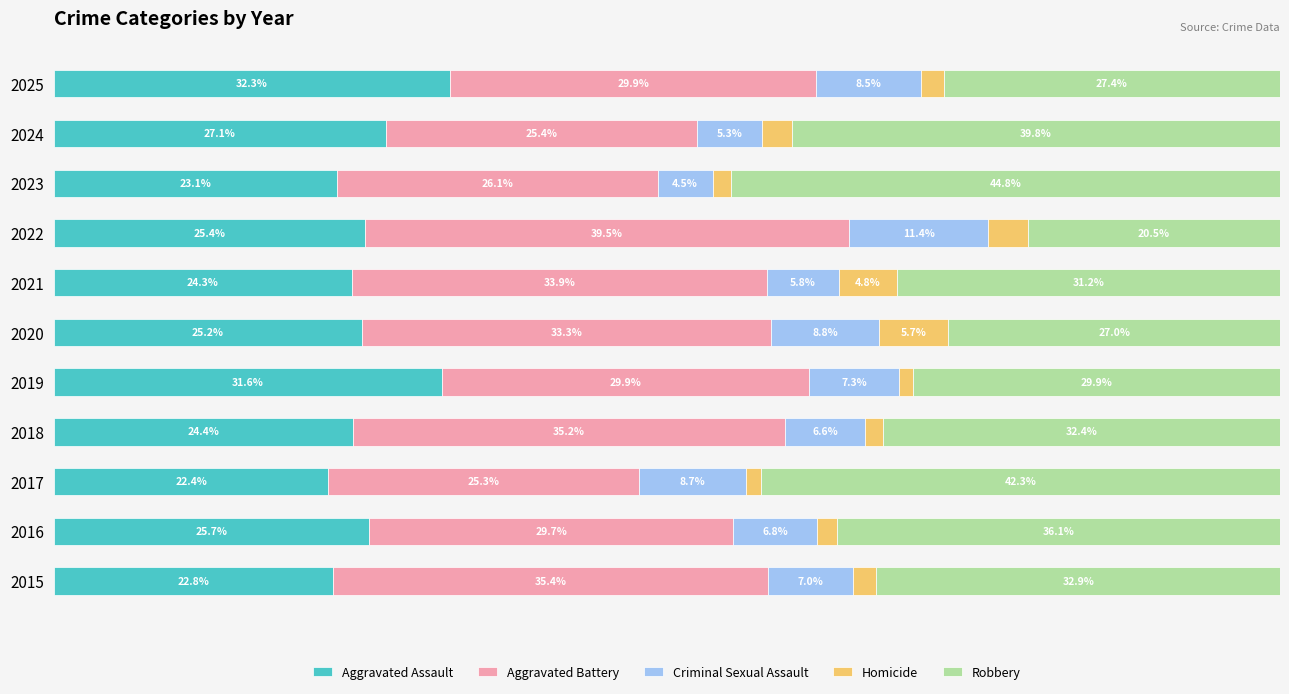

Rank the categories by Aggravated Assault value from highest to lowest.

2025, 2019, 2024, 2016, 2022, 2020, 2018, 2021, 2023, 2015, 2017